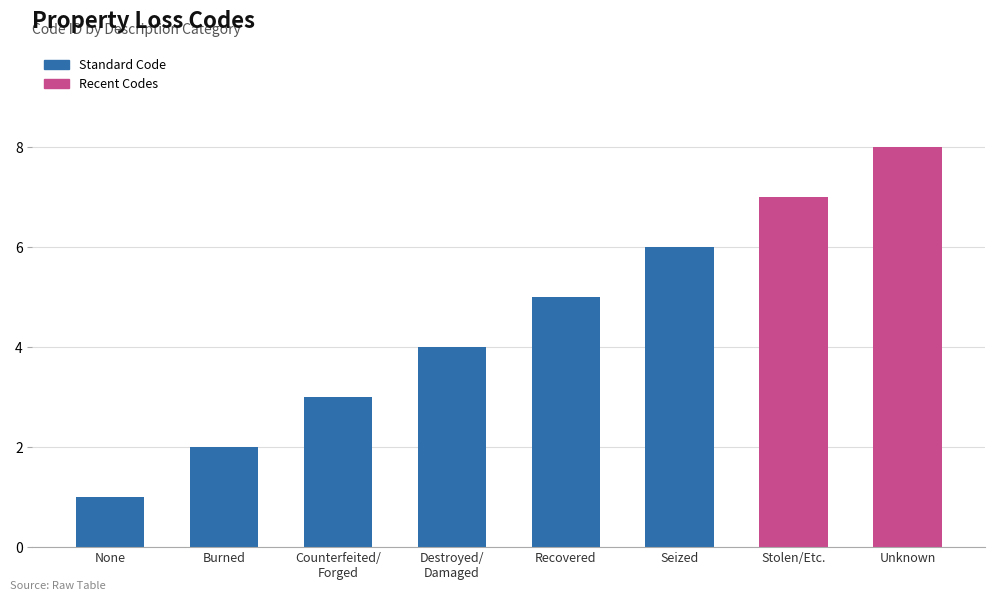

How many bars are there in total?

8